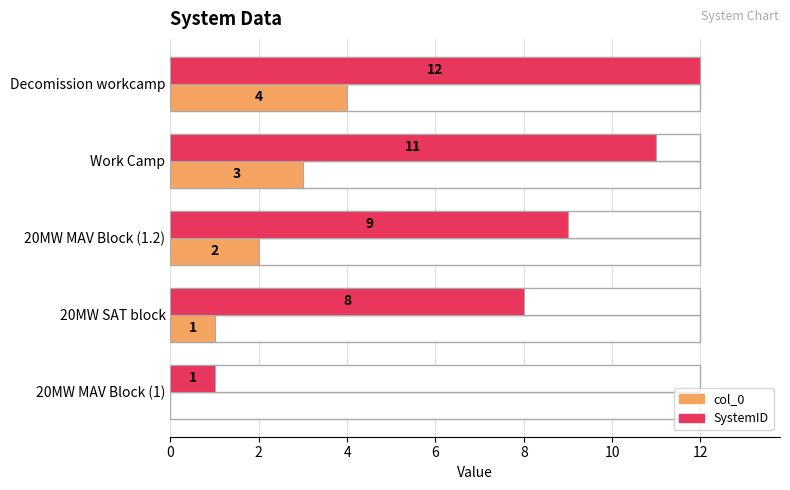

Rank the series by their average value, from lowest to highest.

col_0, SystemID